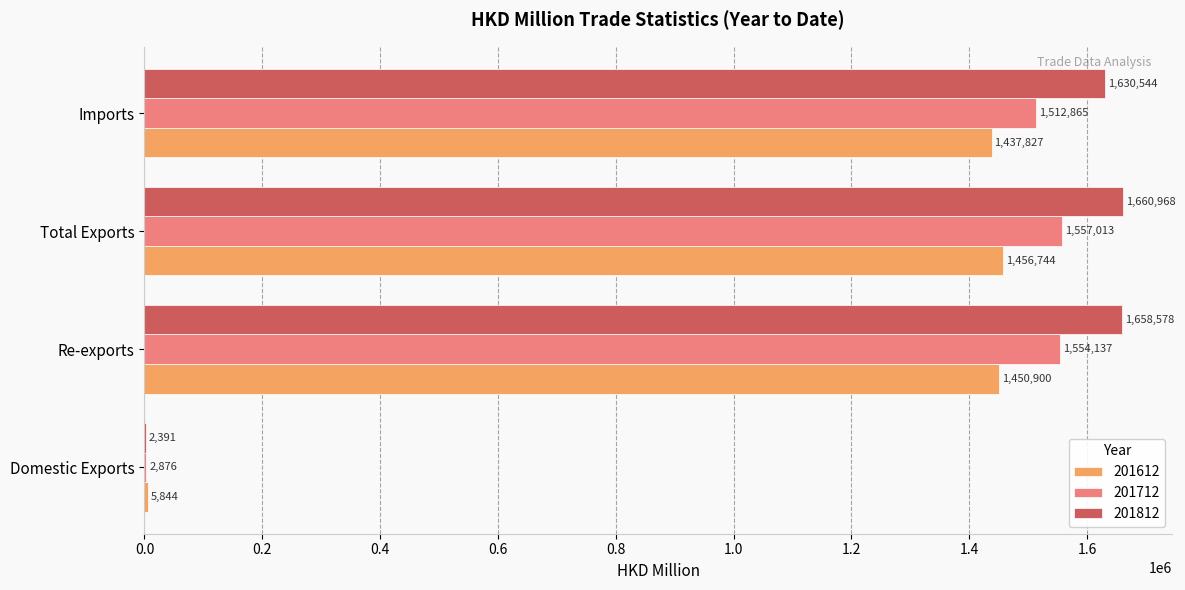

The 201812 series shows 1658577.5 at Re-exports. True or false?

True